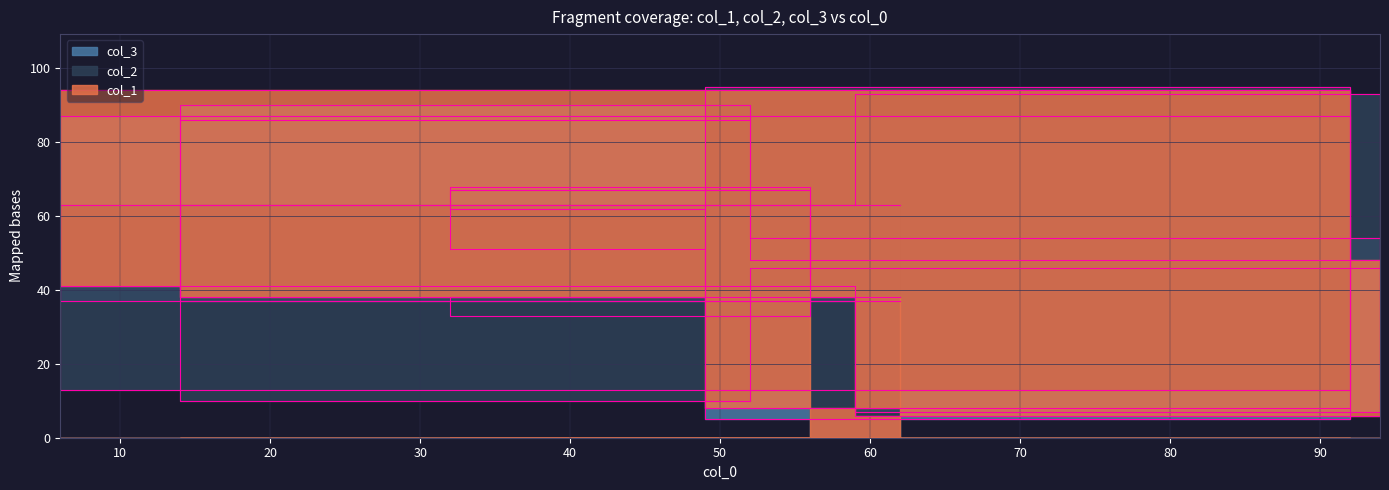

What value does the col_2 series have at 70, to the nearest 5?

55